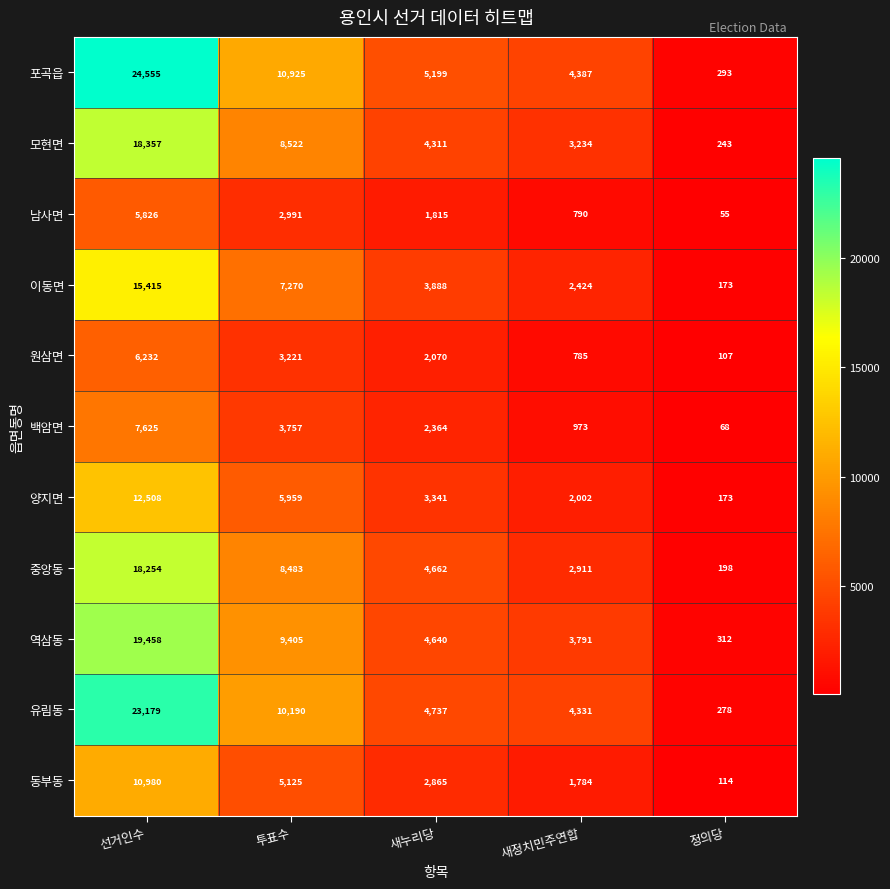

What is the minimum value for 역삼동?

312